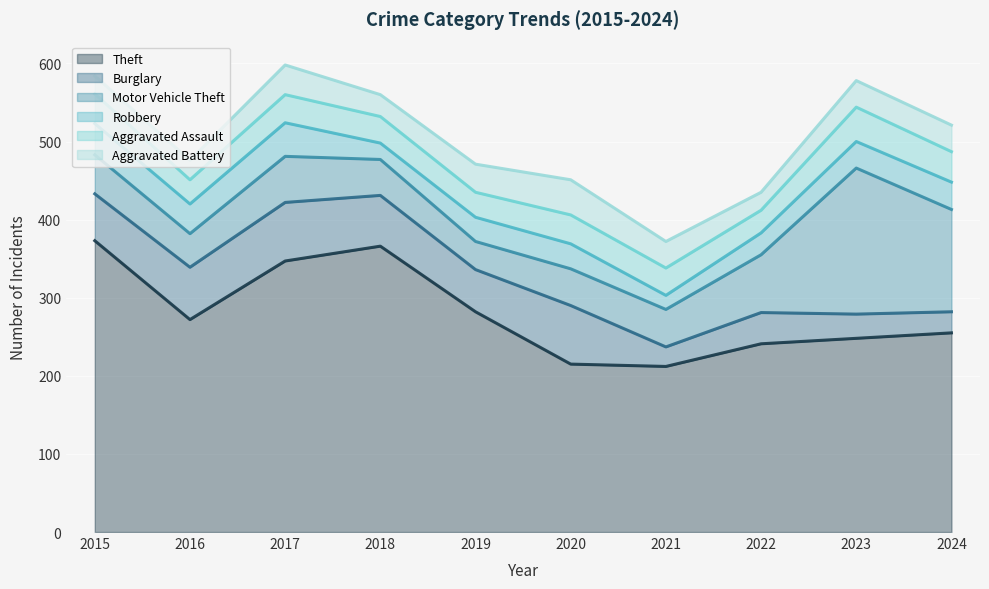

True or false: Theft has a value of 538 at 2015.

False